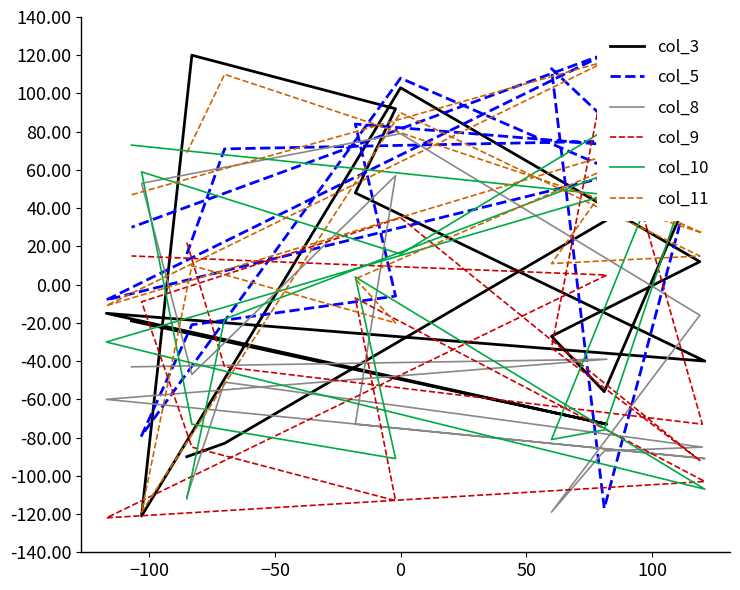

True or false: col_11 has more than 0 interior local peaks.

True